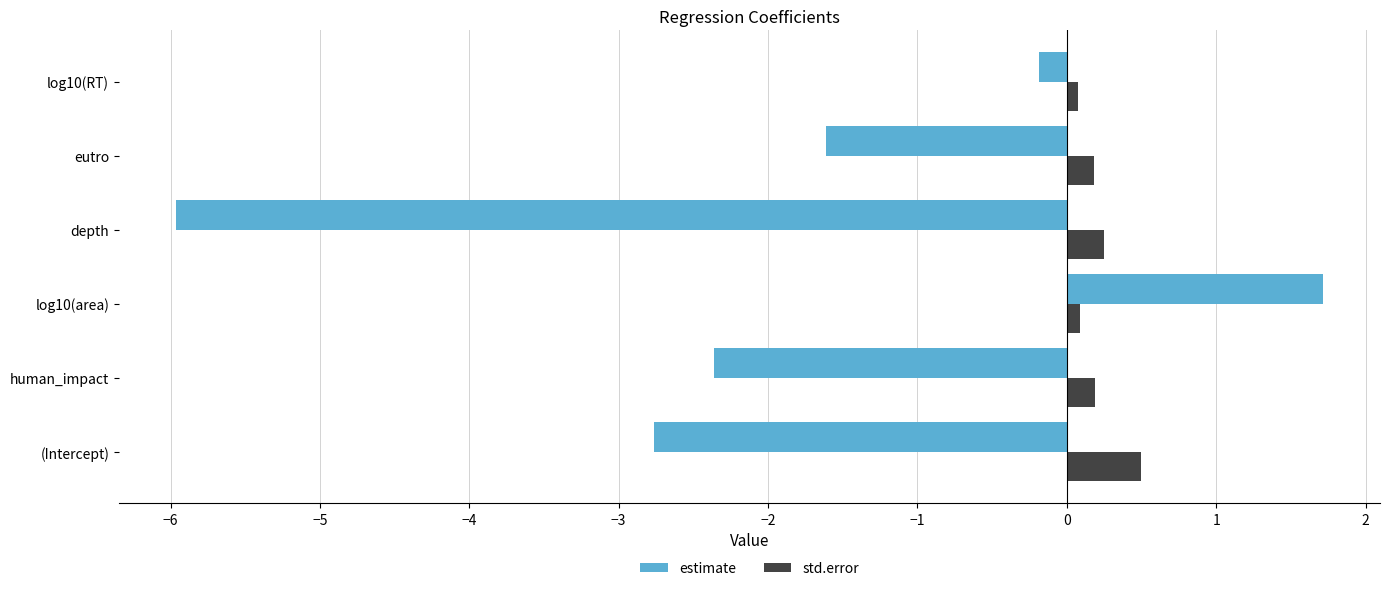

Which series has the widest spread of values?

estimate